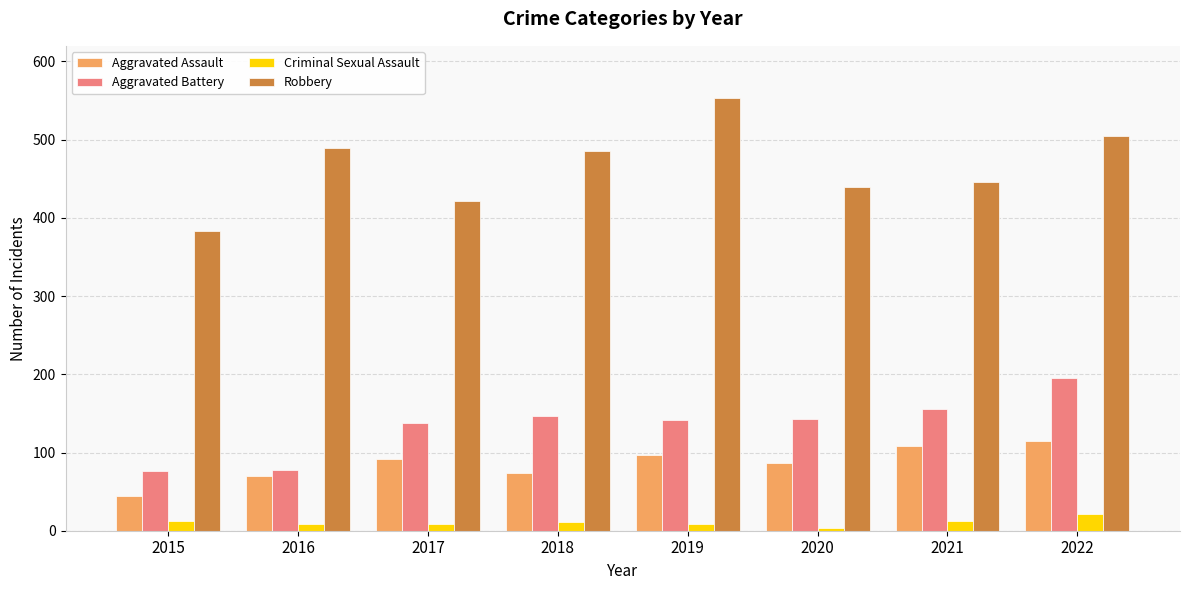

Between 2016 and 2021, which series saw the biggest shift?

Aggravated Battery